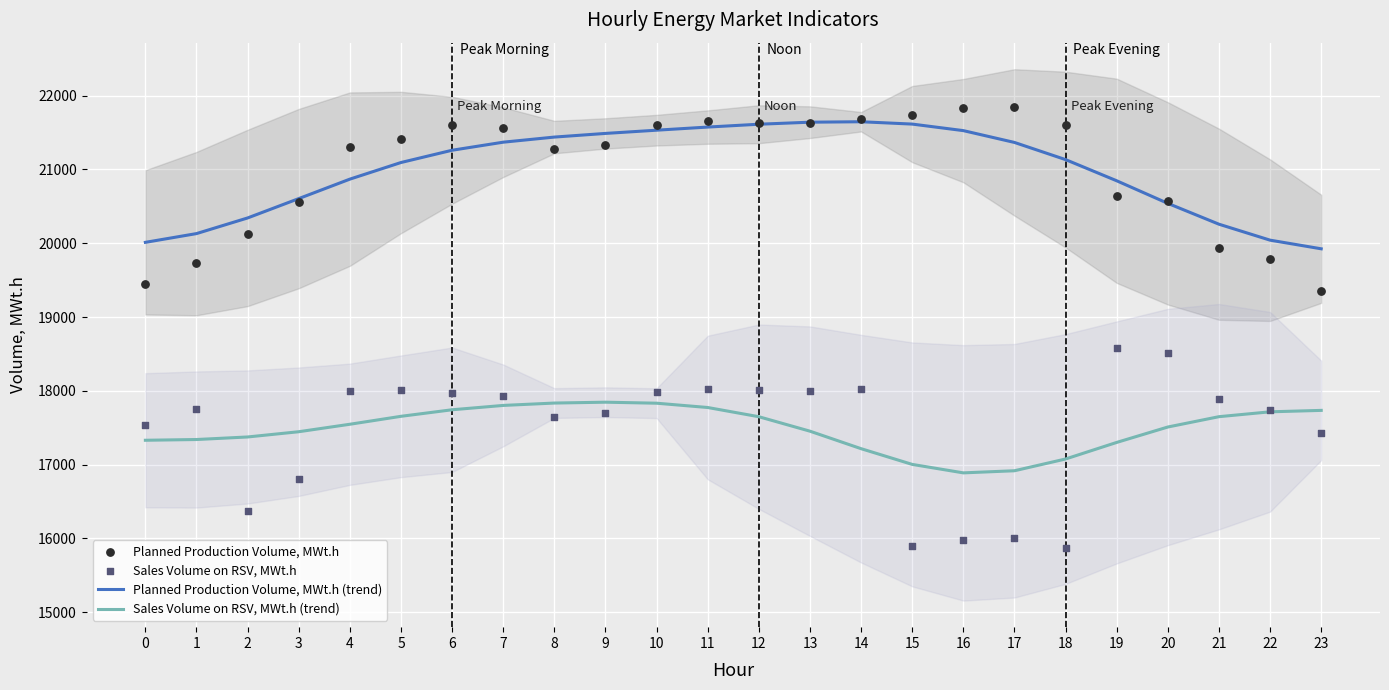

Is the value of Sales Volume on RSV, MWt.h (trend) at 13 greater than the value of Sales Volume on RSV, MWt.h at 1?

No